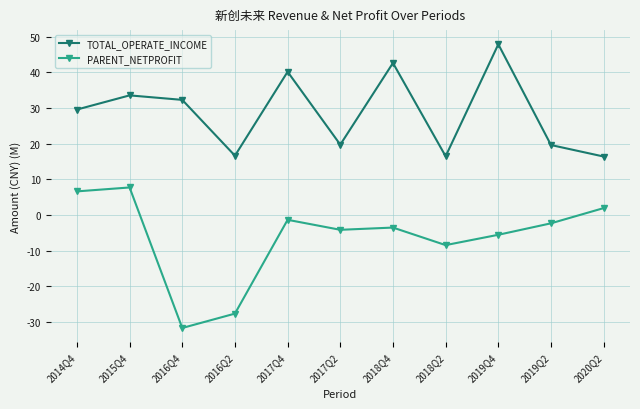

Rank the series by their maximum value, from highest to lowest.

TOTAL_OPERATE_INCOME, PARENT_NETPROFIT